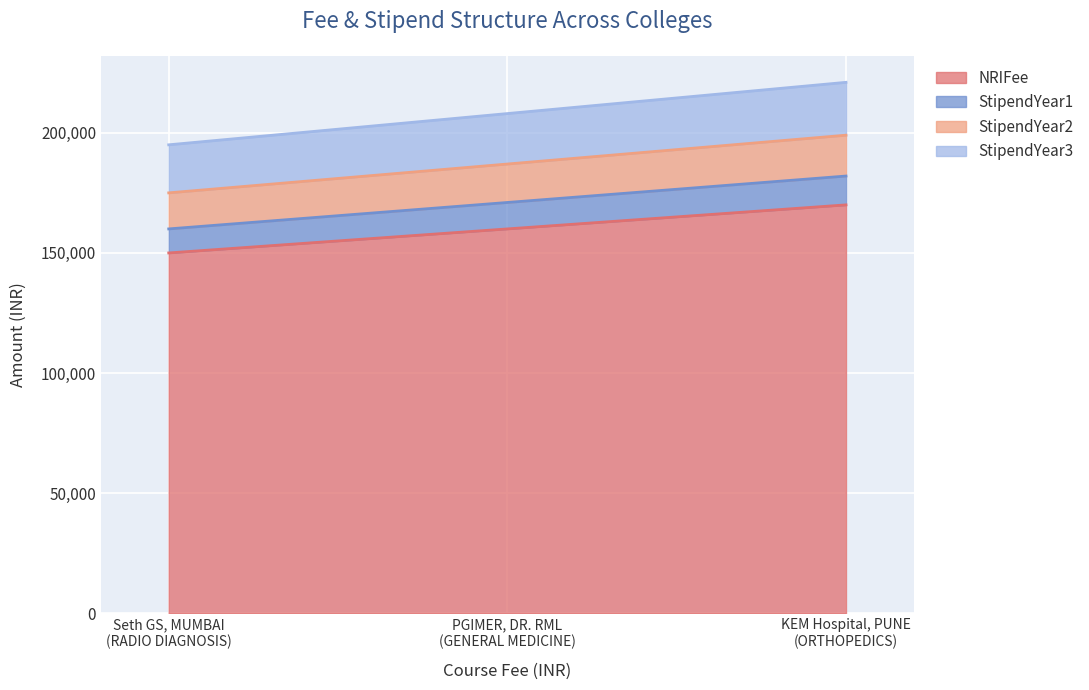

What is the minimum value for NRIFee?

150000